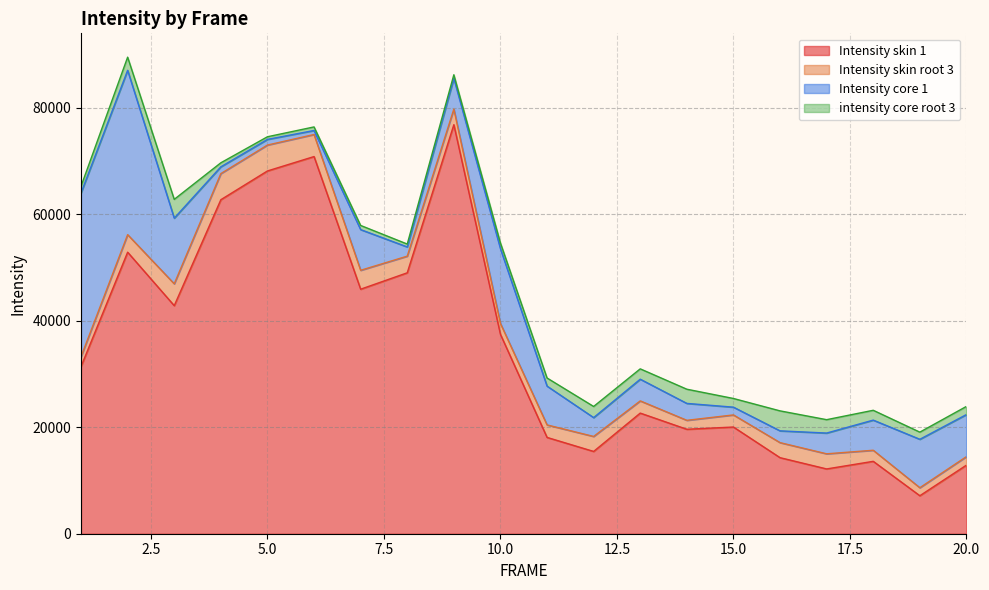

True or false: Intensity skin 1 and intensity core root 3 cross at least once.

False